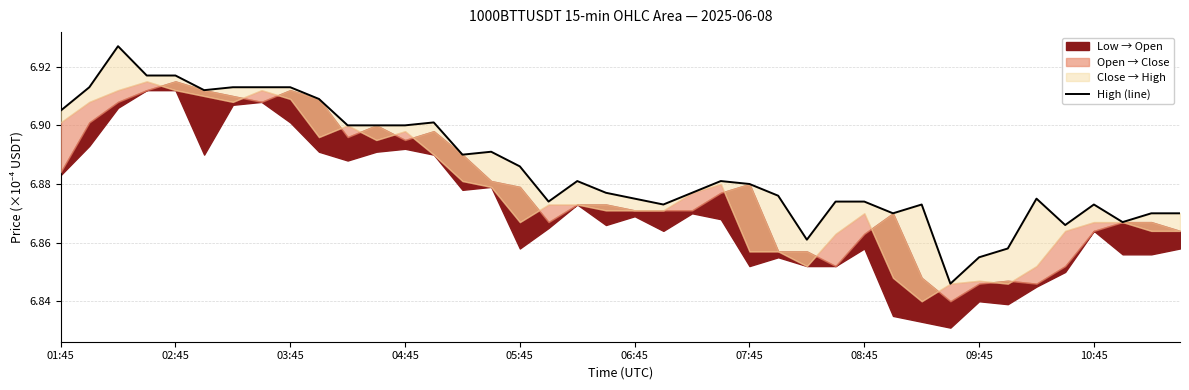

True or false: the data shows 1.6 at 37.

False